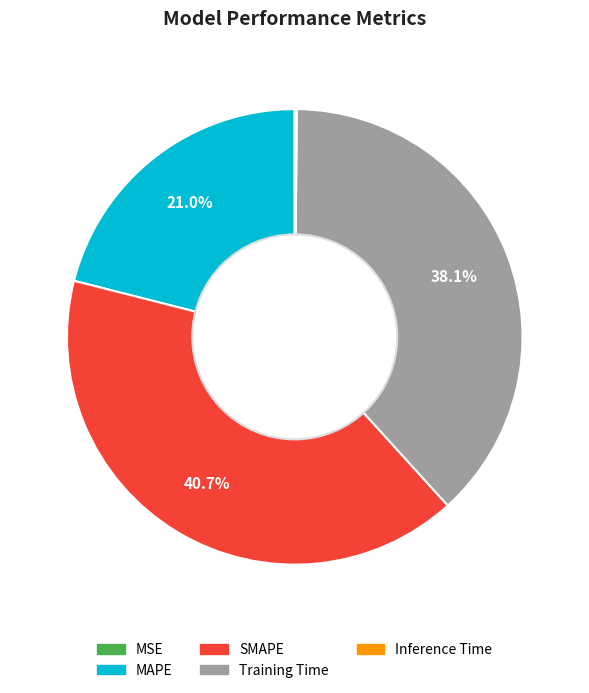

What portion of the pie excludes Training Time?

61.9%